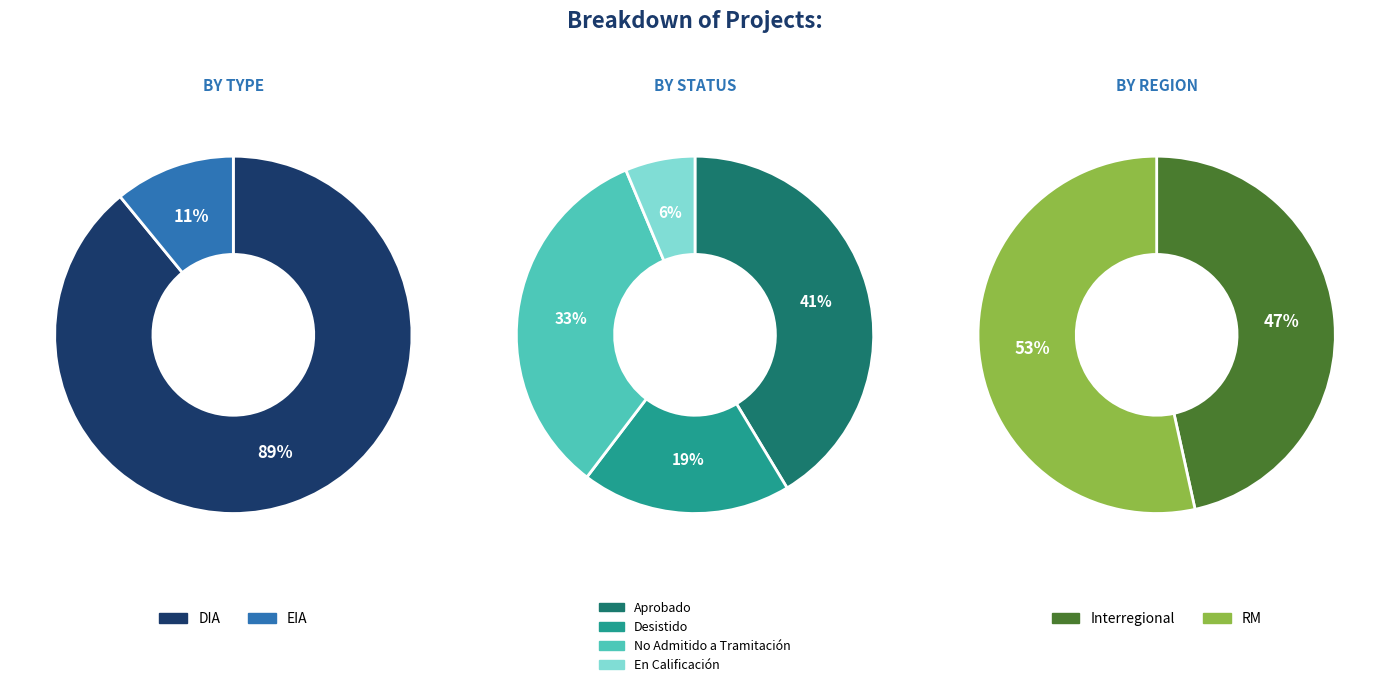

Is it true that EIA is 11% of the pie?

True